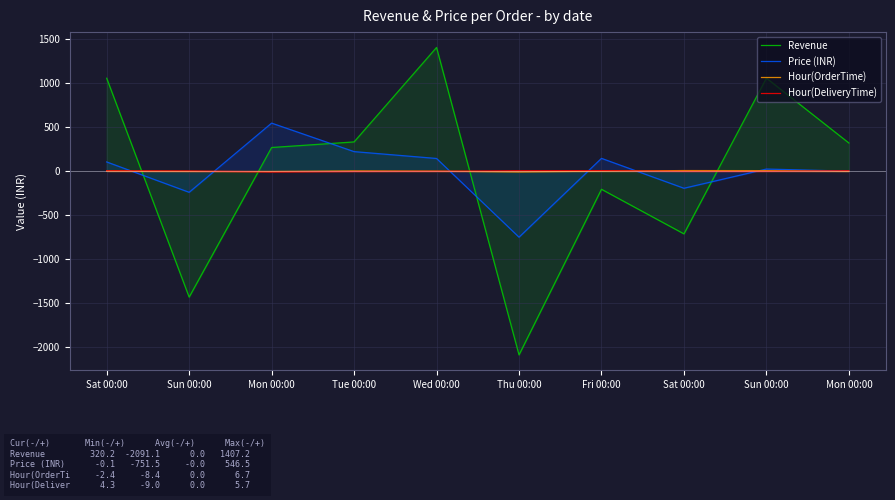

Reading left to right, transcribe all the data shown in this chart.

Revenue: 1057.3	-1433.6	268.9	332.6	1407.2	-2091.1	-206.3	-713.8	1058.6	320.2
Price (INR): 104.7	-240.7	546.5	222.2	144.2	-751.5	145.5	-194.7	23.9	-0.1
Hour(OrderTime): 1.3	-2.9	-3.4	2.6	0.4	-8.4	0.3	6.7	5.9	-2.4
Hour(DeliveryTime): 4.3	1.7	-9.0	-4.0	-1.9	5.0	5.7	-3.0	-3.0	4.3